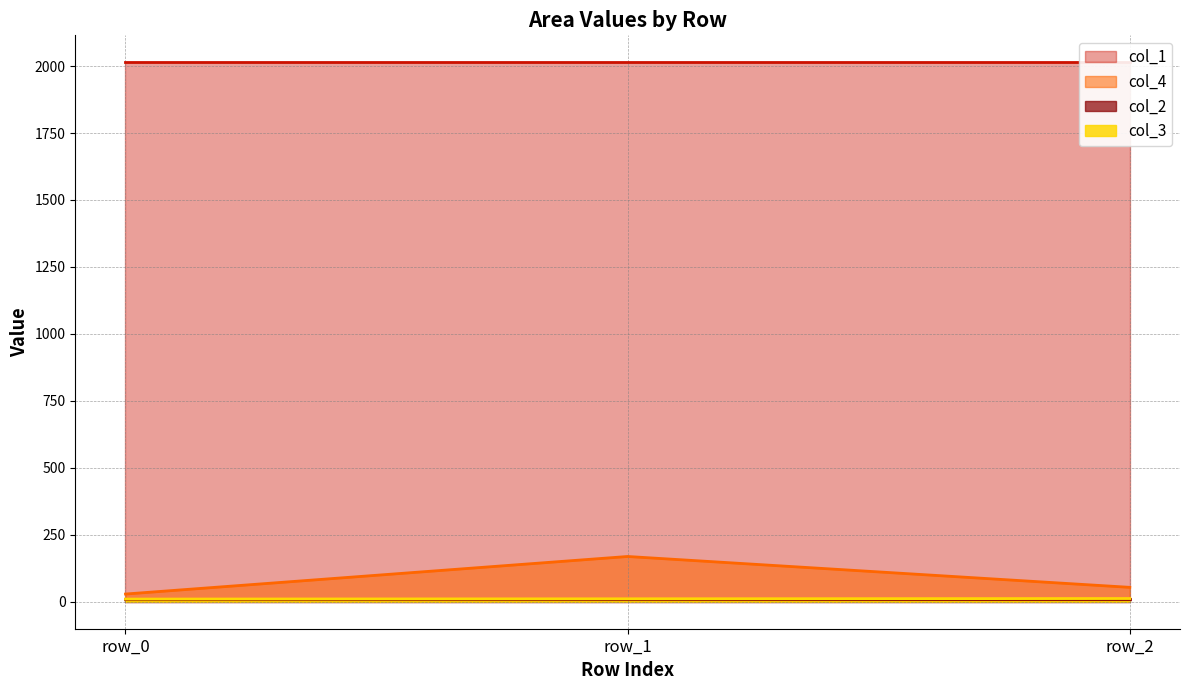

Is the value of col_4 line at row_2 greater than the value of col_1 line at row_2?

No